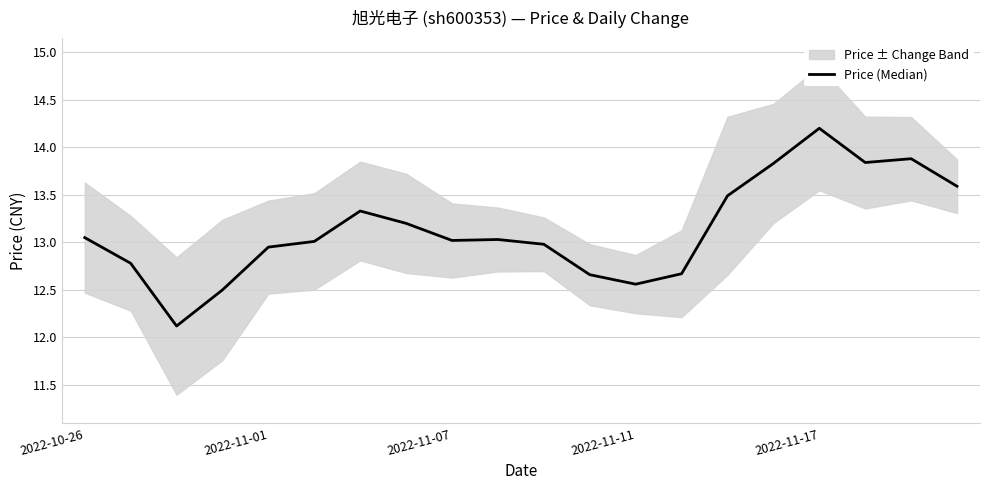

What is the value of the 2nd point from the left?

12.8